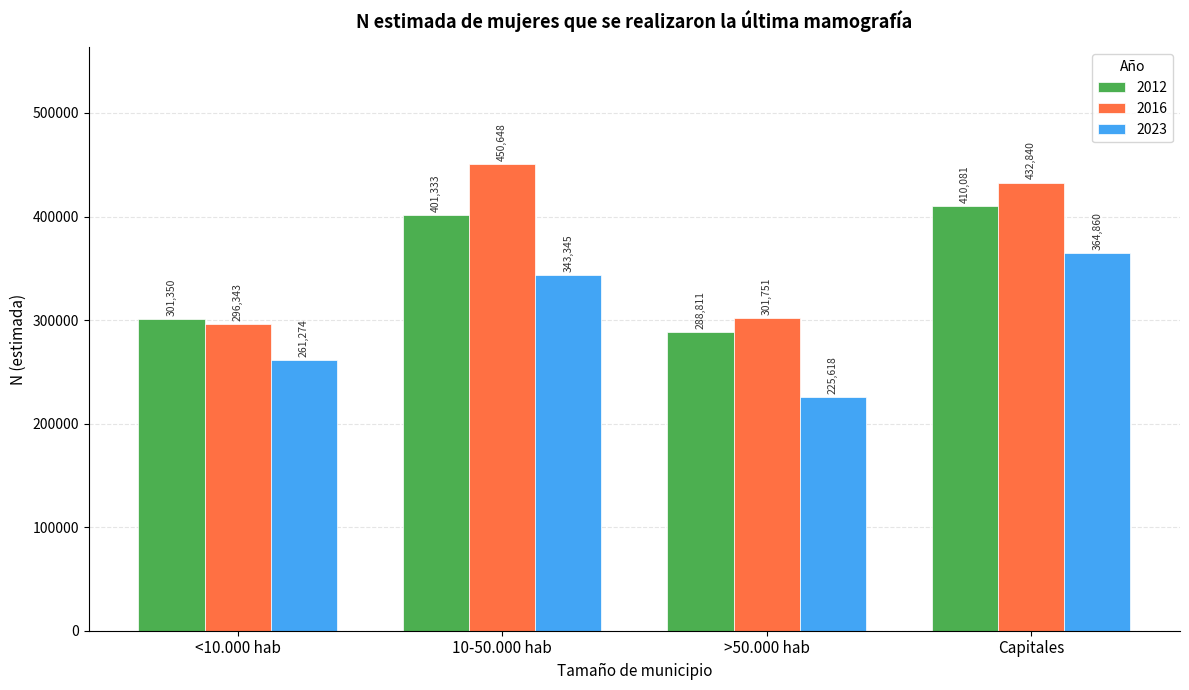

What is the sum of all 2023 values?

1195097